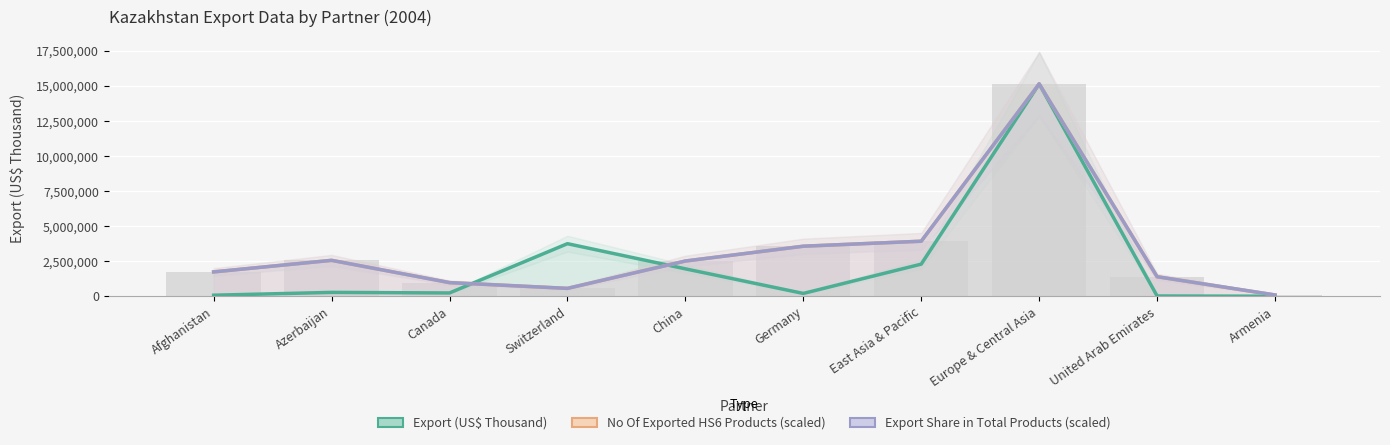

Which series has the largest total across all categories?

No Of Exported HS6 Products (scaled)